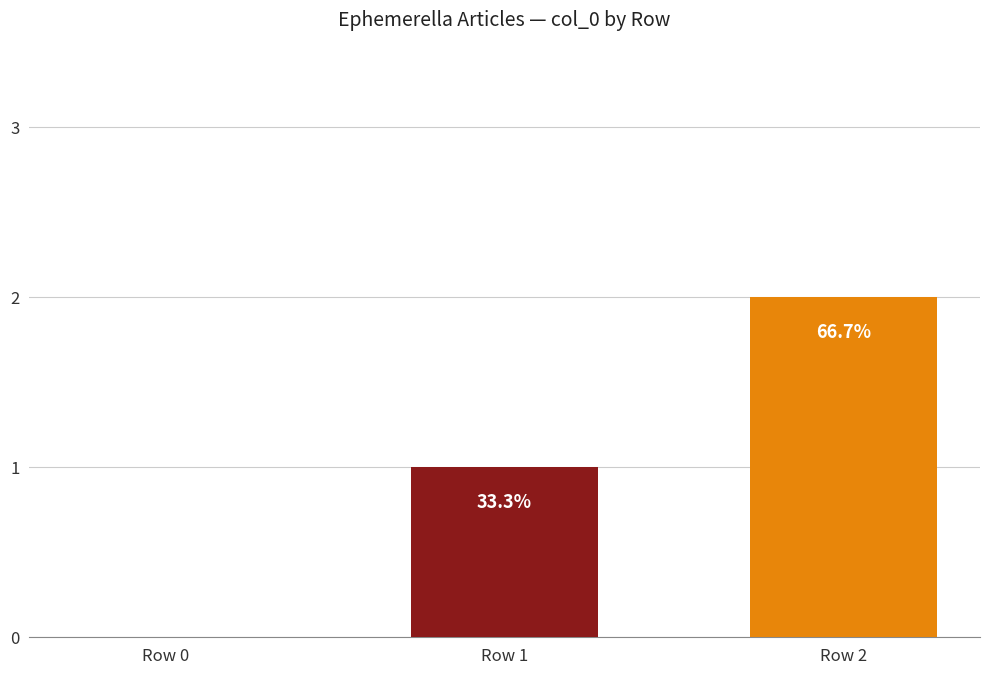

Are the bars horizontal?

No